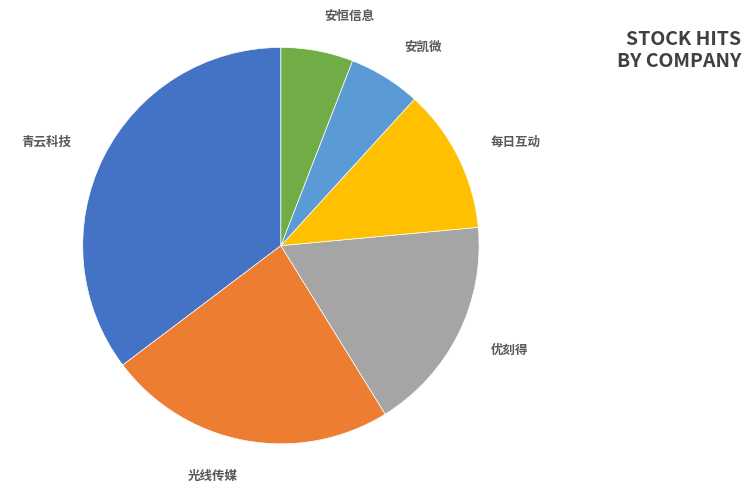

Is there any slice that represents more than half of the pie?

No